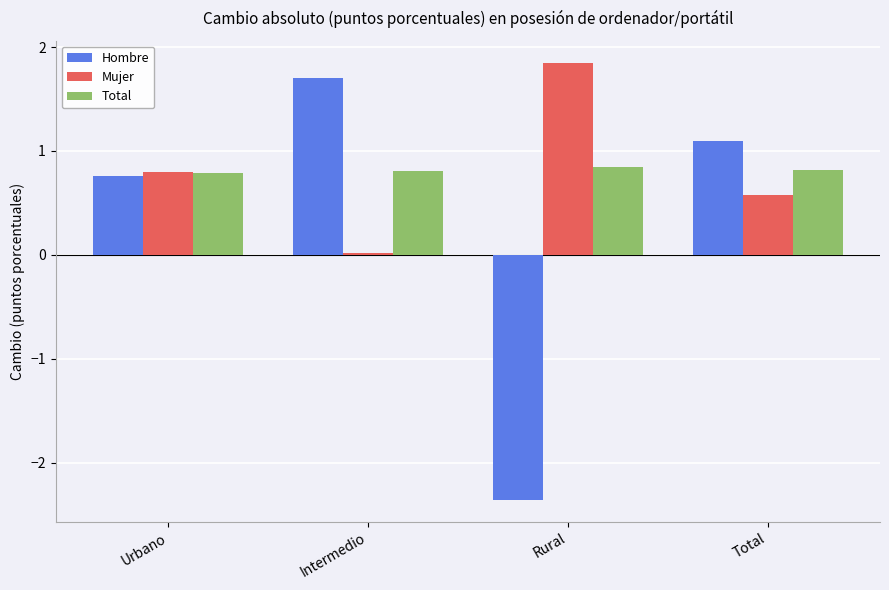

What is the difference between the Total values at Urbano and Rural?

0.1